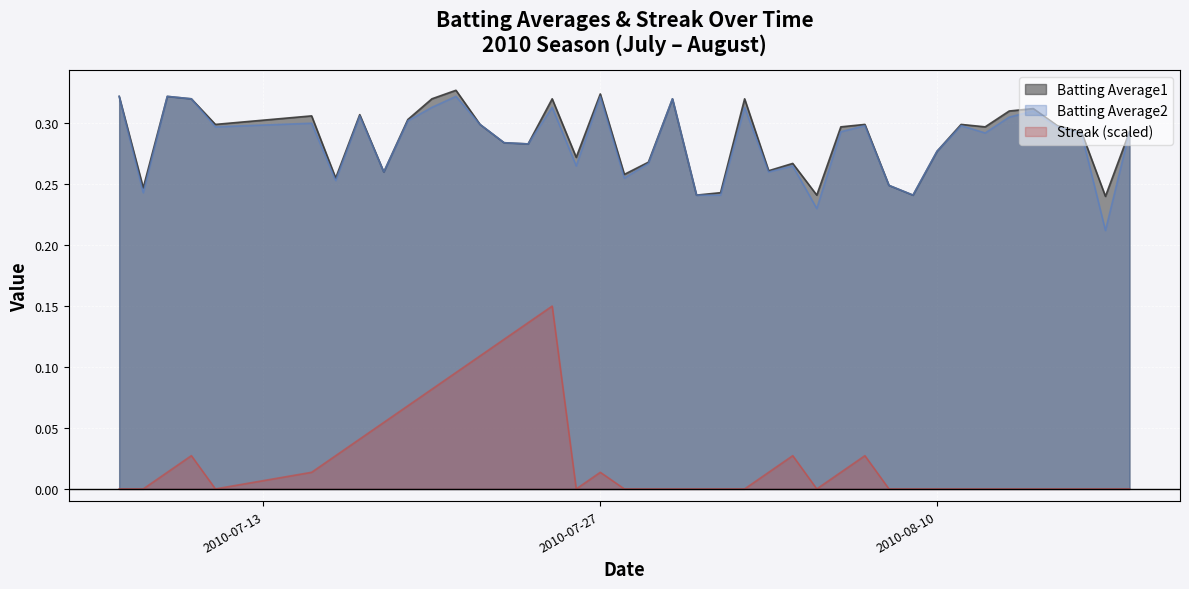

How many interior local peaks does the Streak series have?

5